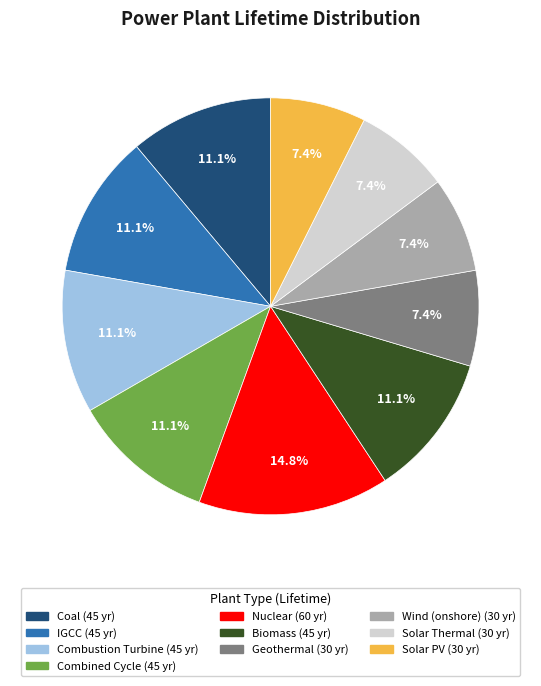

Between Wind (onshore) and Combined Cycle, which is larger?

Combined Cycle